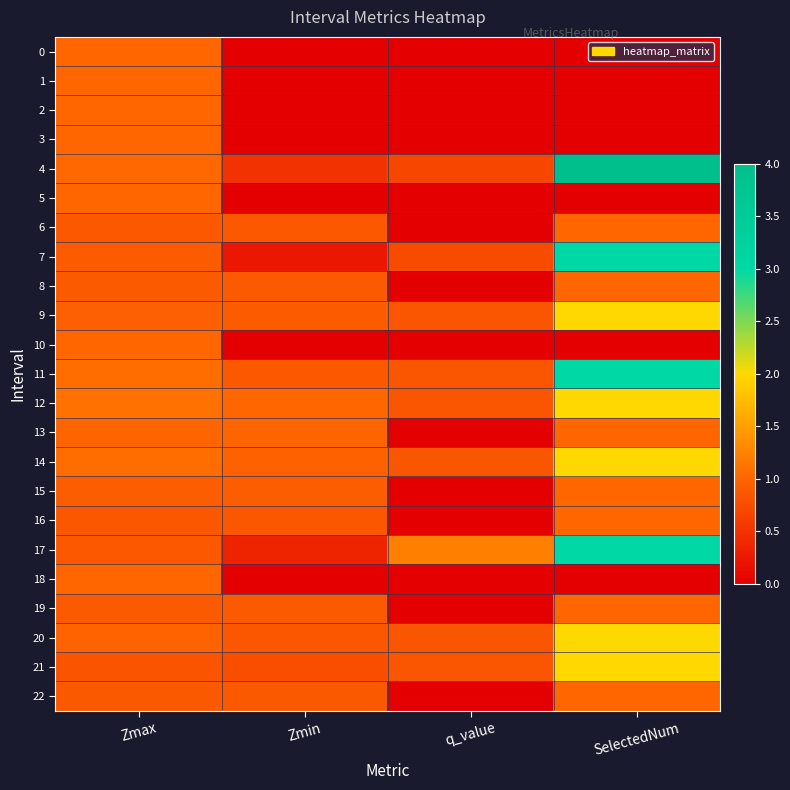

What is the greatest value displayed?

4.0